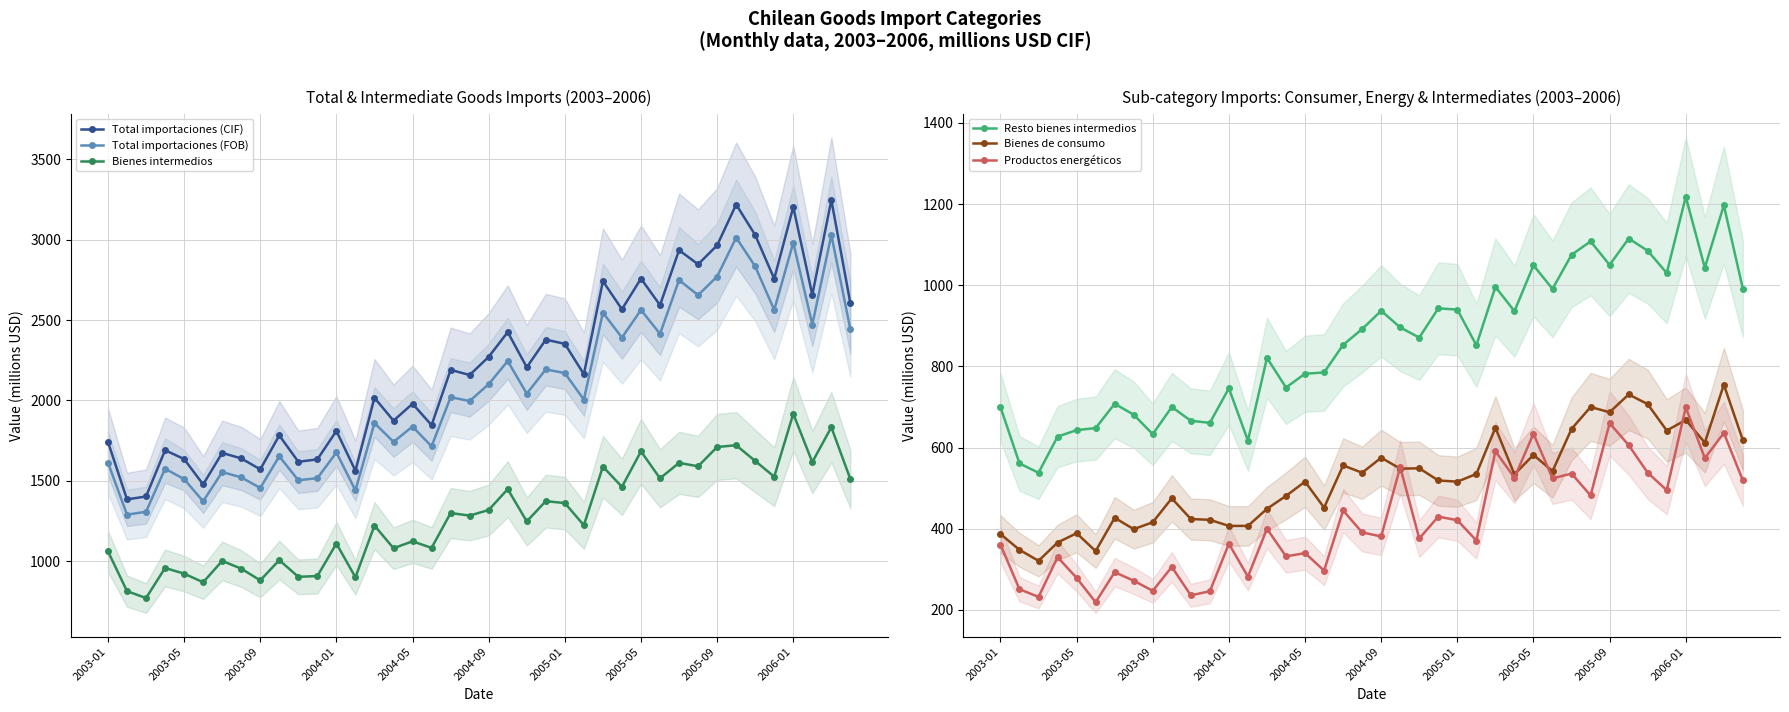

The Total importaciones (FOB) series shows 2546 at 26. True or false?

True